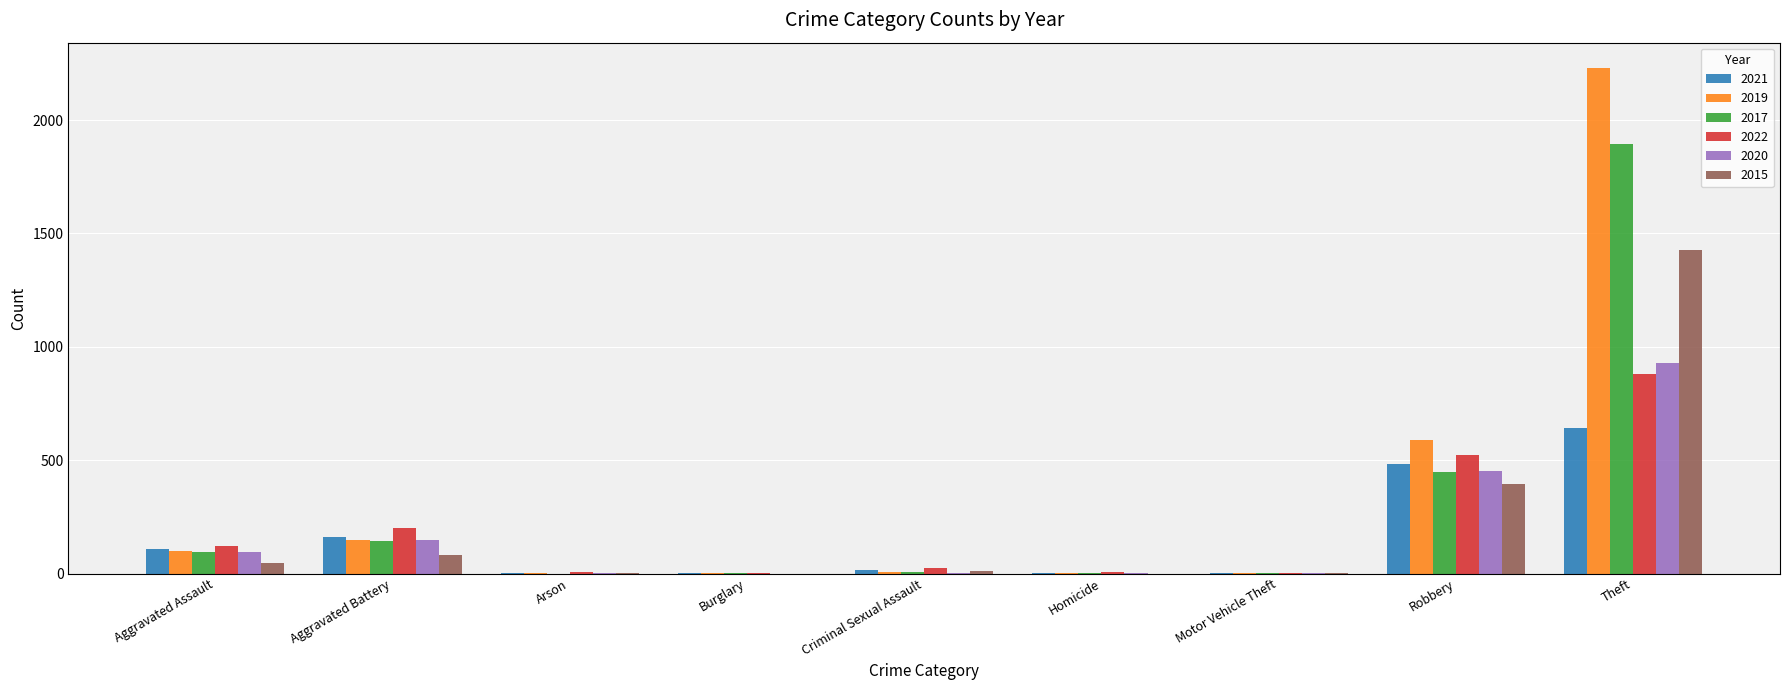

At which label is 2019 closest to 1115?

Robbery